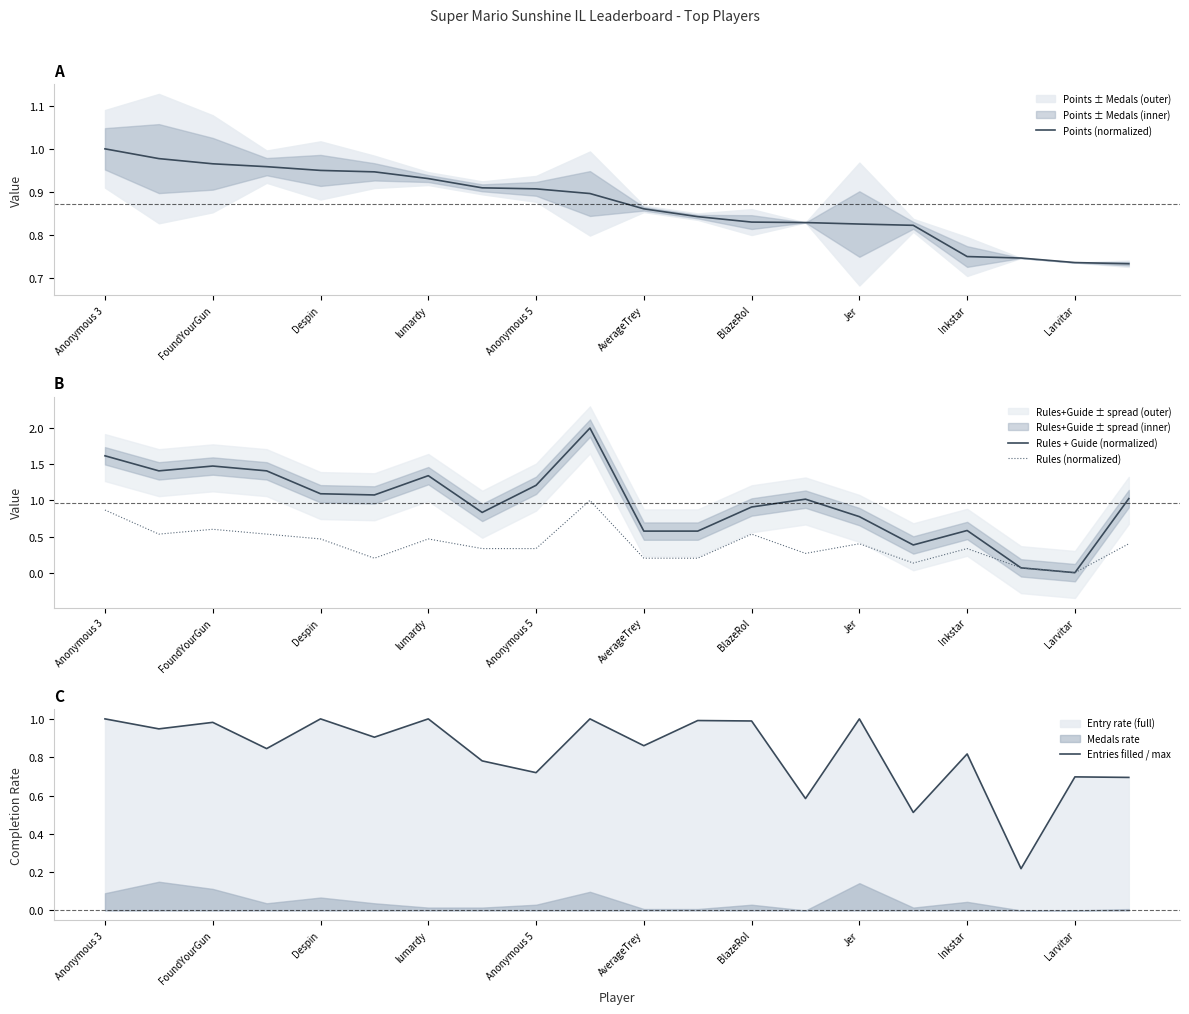

Reading left to right, list all the values displayed in this chart.

Points (normalized): 1.0	1.0	1.0	1.0	0.9	0.9	0.9	0.9	0.9	0.9	0.9	0.8	0.8	0.8	0.8	0.8	0.8	0.7	0.7	0.7
Rules + Guide (normalized): 1.6	1.4	1.5	1.4	1.1	1.1	1.3	0.8	1.2	2.0	0.6	0.6	0.9	1.0	0.8	0.4	0.6	0.1	0.0	1.0
Rules (normalized): 0.9	0.5	0.6	0.5	0.5	0.2	0.5	0.3	0.3	1.0	0.2	0.2	0.5	0.3	0.4	0.1	0.3	0.1	0.0	0.4
Entries filled / max: 1.0	0.9	1.0	0.8	1.0	0.9	1.0	0.8	0.7	1.0	0.9	1.0	1.0	0.6	1.0	0.5	0.8	0.2	0.7	0.7